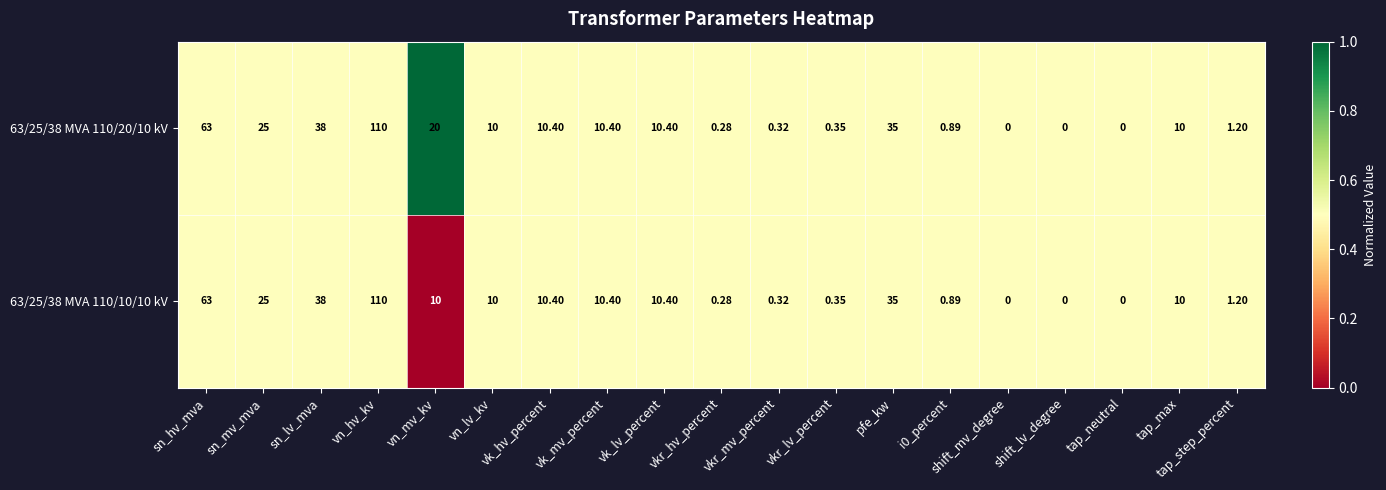

Which category has the highest value in the 63/25/38 MVA 110/10/10 kV series?

vn_hv_kv